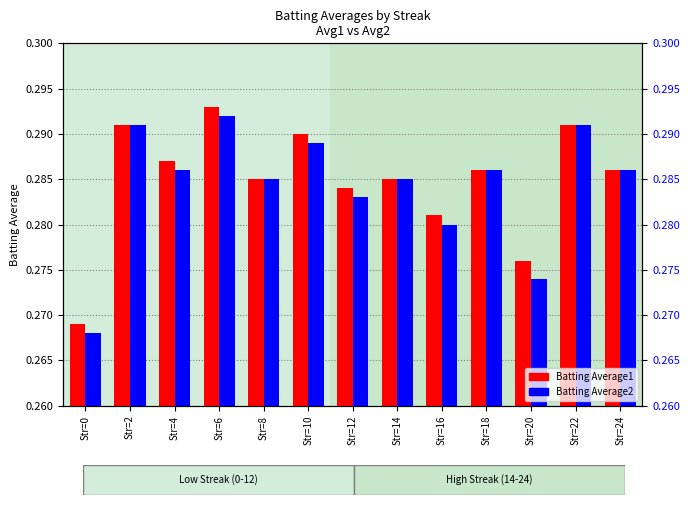

How many bars are there in total?

26